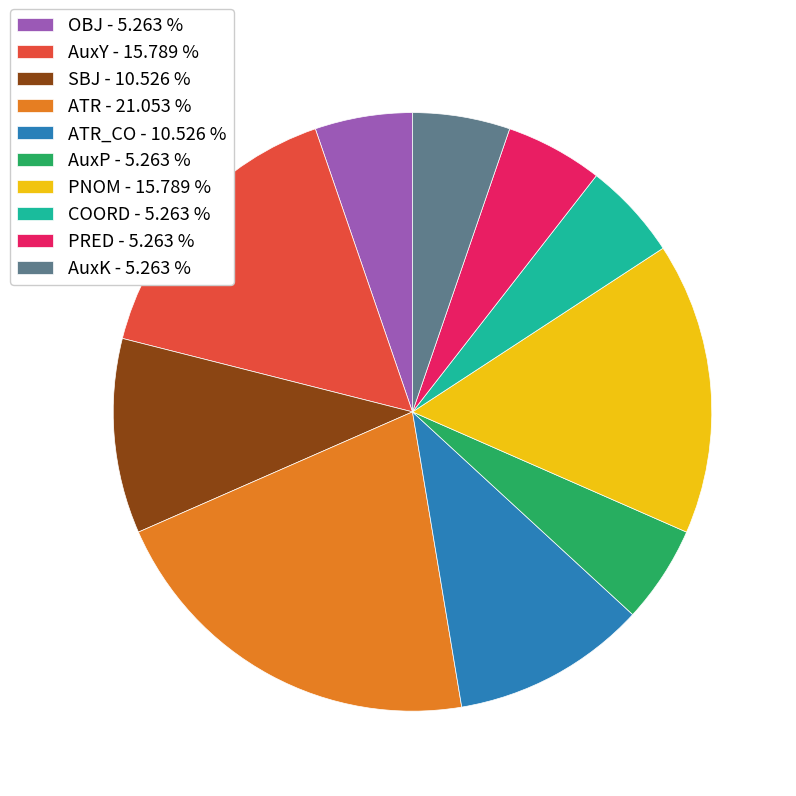

Combined, do SBJ - 10.526 % and ATR_CO - 10.526 % account for over 50%?

No